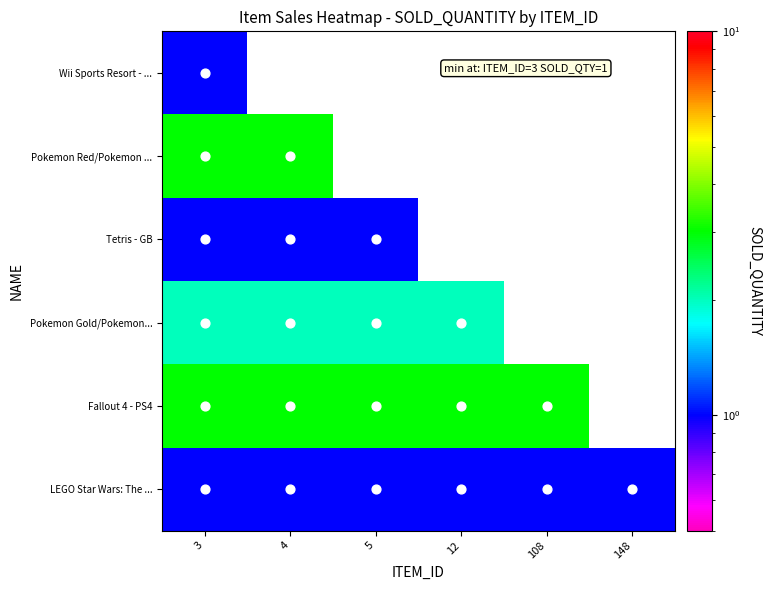

What is the greatest value displayed?

3.0